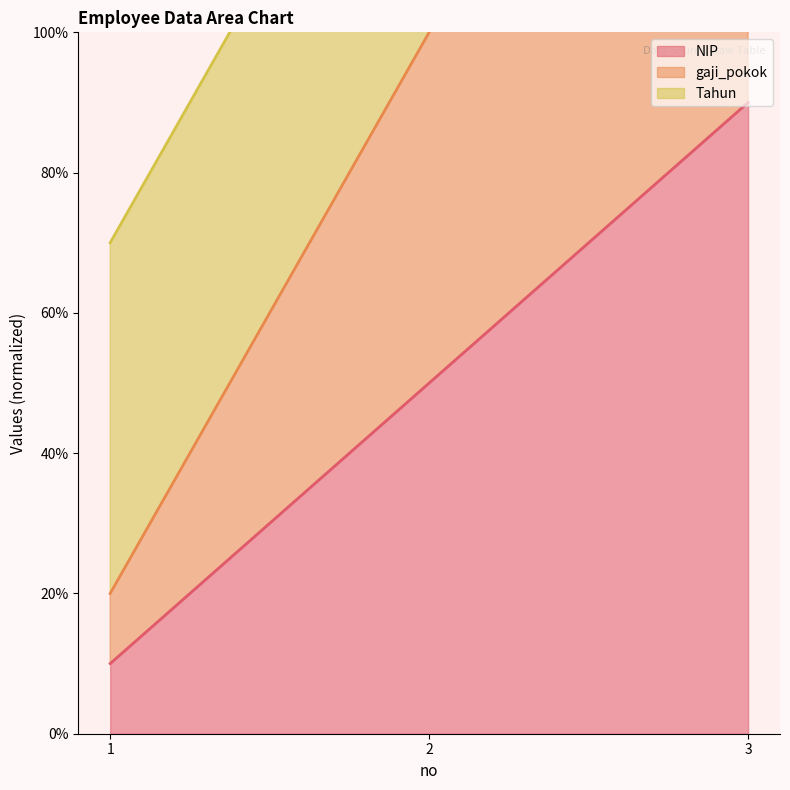

The value of NIP at 1 is 14.5. True or false?

False